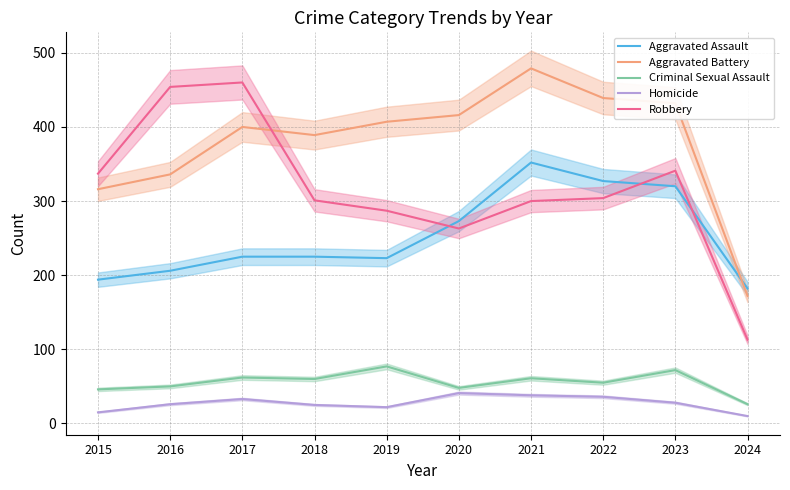

Reading left to right, list all the values displayed in this chart.

Aggravated Assault: 2015=194	2016=206	2017=225	2018=225	2019=223	2020=273	2021=352	2022=327	2023=320	2024=182
Aggravated Battery: 2015=316	2016=336	2017=400	2018=389	2019=407	2020=416	2021=479	2022=439	2023=432	2024=172
Criminal Sexual Assault: 2015=46	2016=50	2017=62	2018=60	2019=77	2020=48	2021=61	2022=55	2023=72	2024=26
Homicide: 2015=15	2016=26	2017=33	2018=25	2019=22	2020=41	2021=38	2022=36	2023=28	2024=10
Robbery: 2015=337	2016=454	2017=460	2018=301	2019=287	2020=263	2021=300	2022=304	2023=341	2024=113